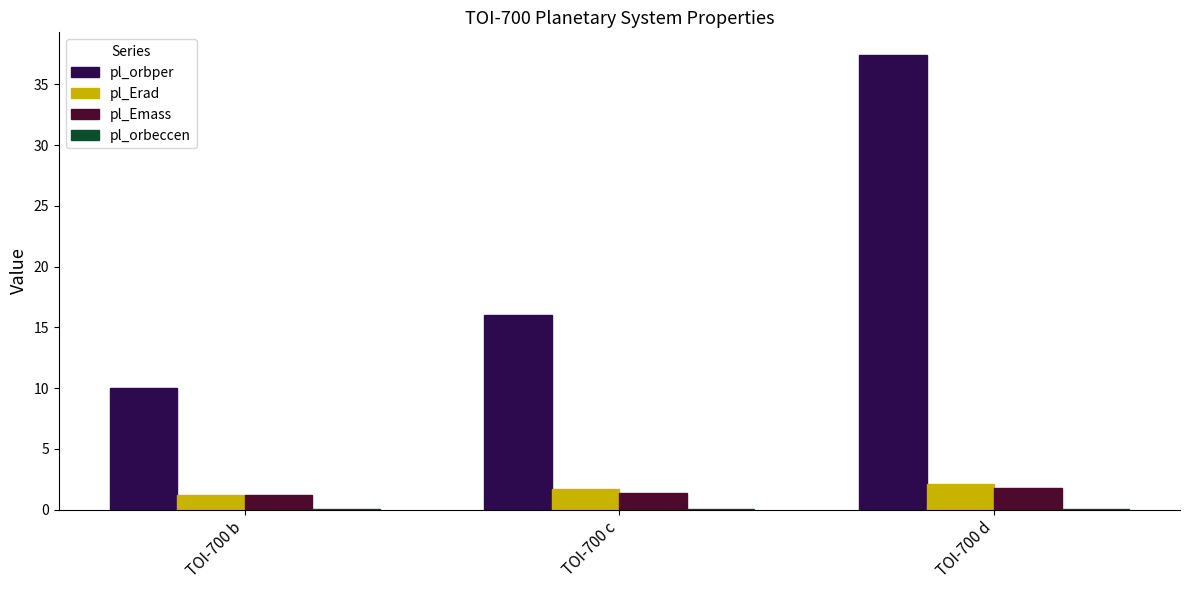

How many data points in pl_orbper are above 16?

2